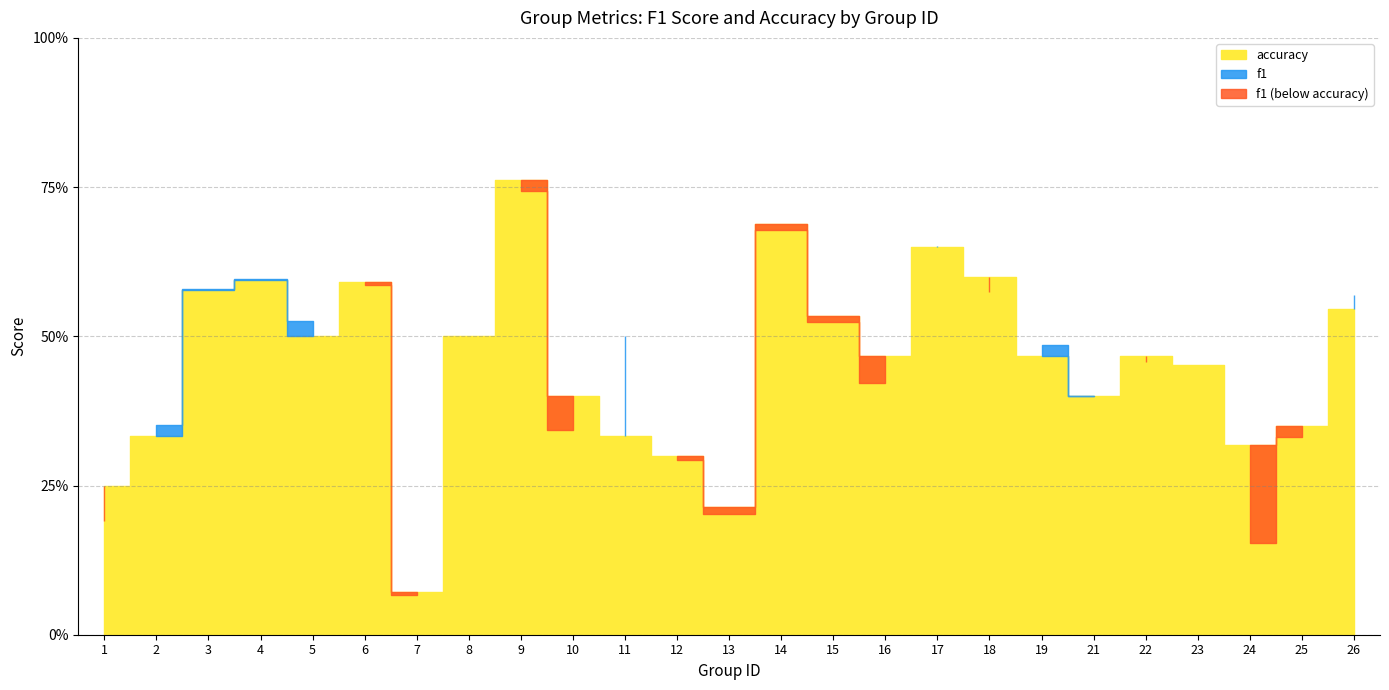

Where is the first local maximum for accuracy?

4